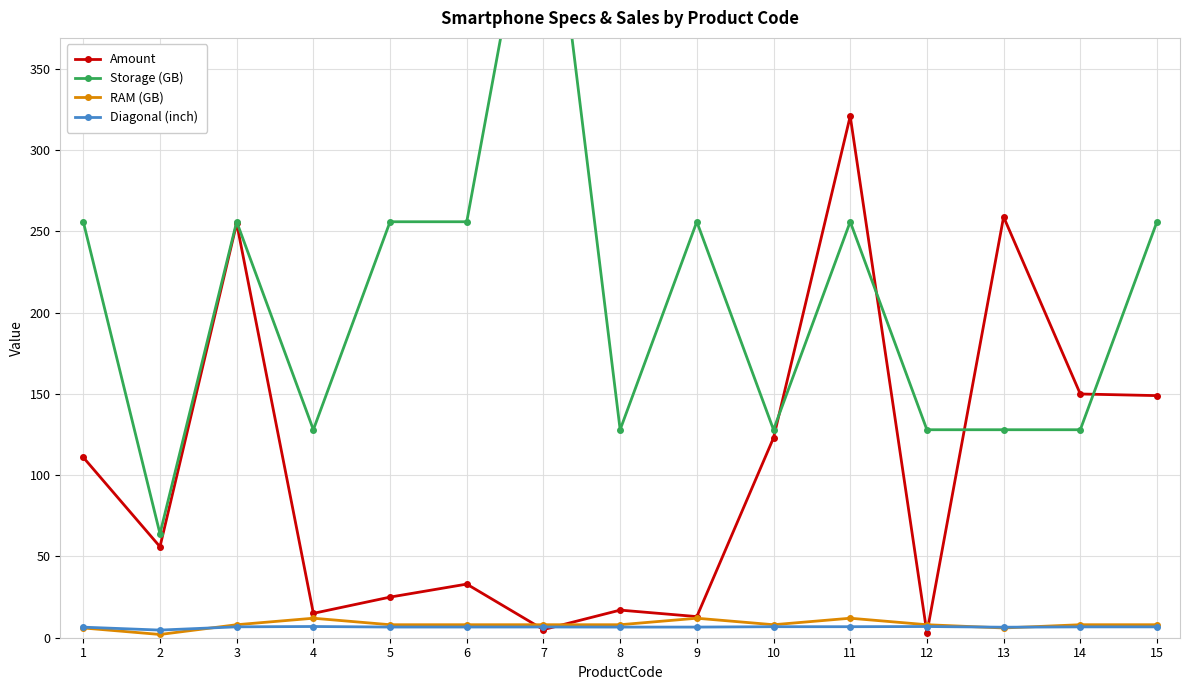

At which category does the chart reach its minimum across all series?

2